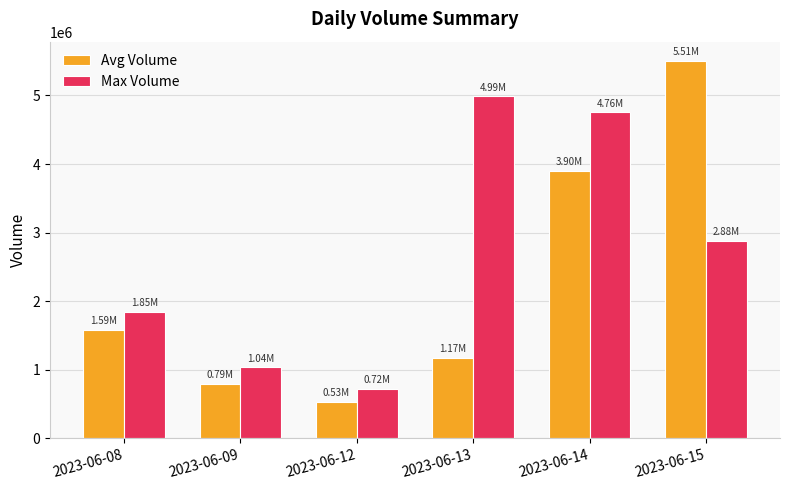

Reading right to left, extract all data points from this chart.

Avg Volume: 5508884	3904881	1173171	530493	793837	1586201
Max Volume: 2879377	4755368	4989611	722272	1038543	1846267